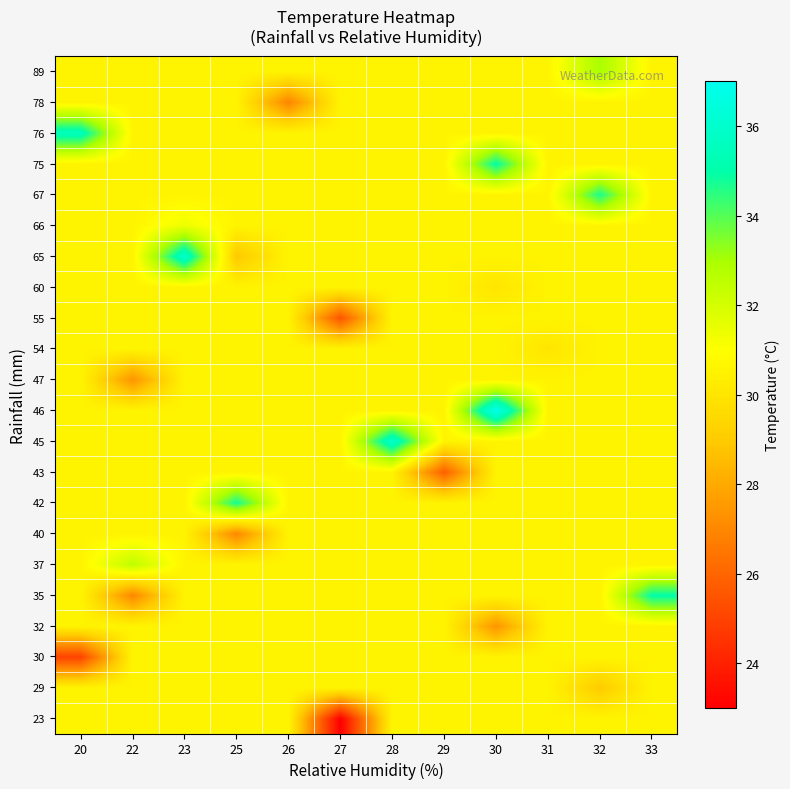

Which label corresponds to the largest value in the chart?

30